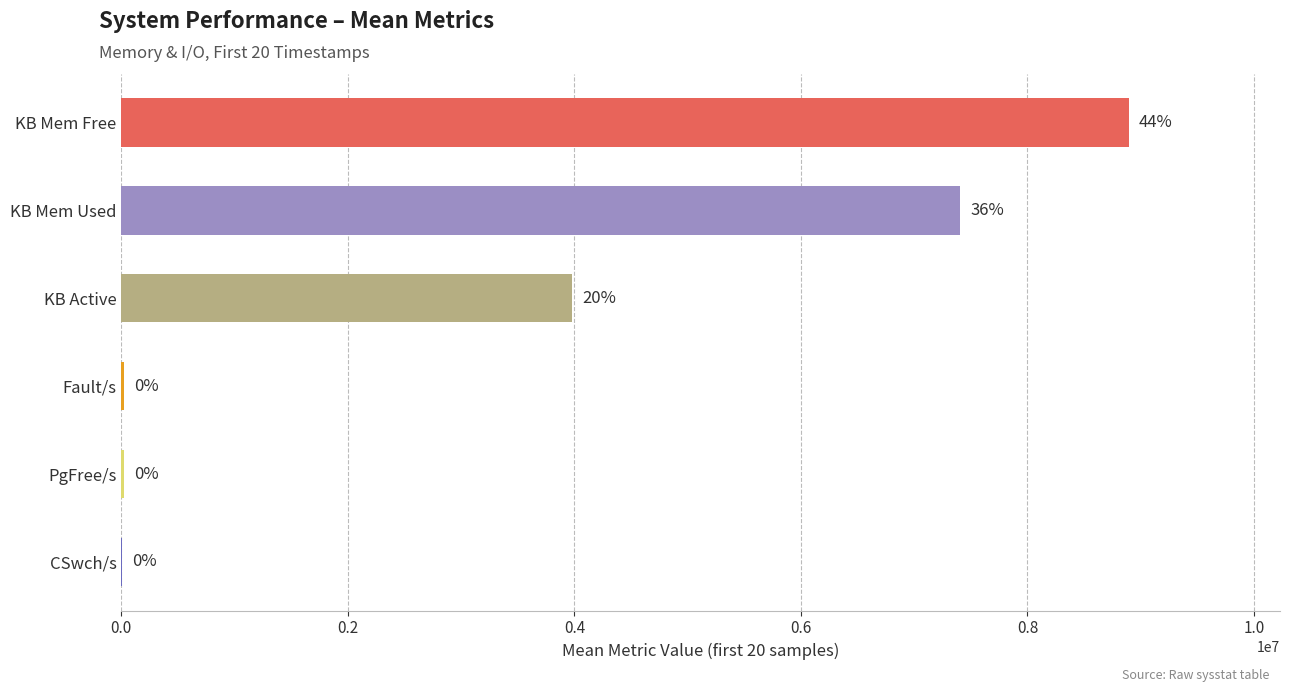

Are the bars horizontal?

Yes